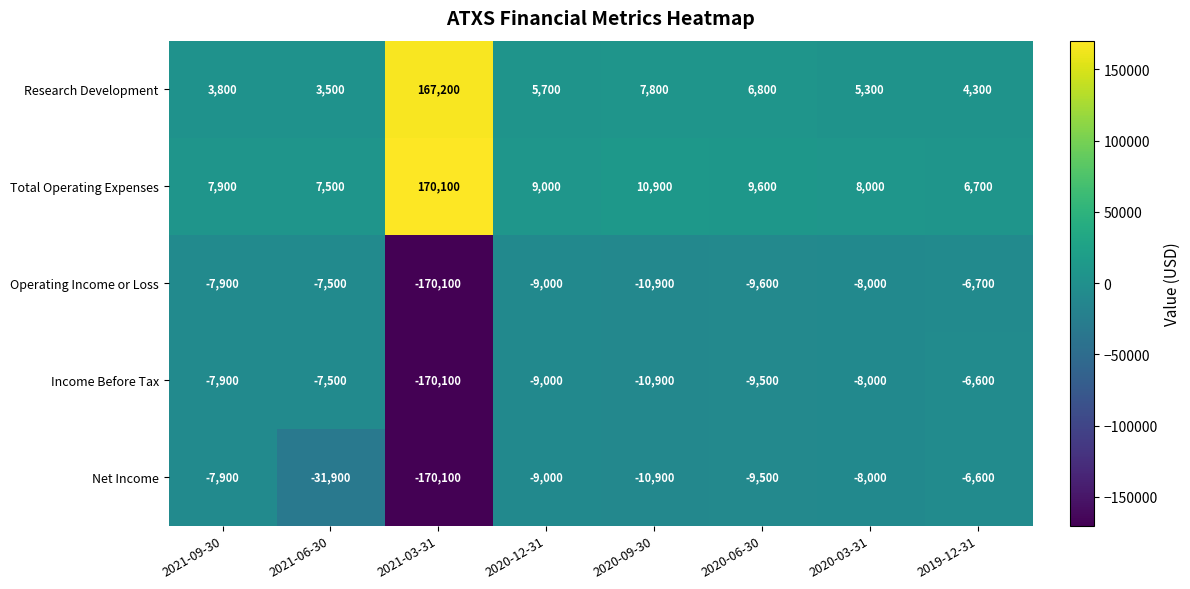

The value of Operating Income or Loss at 2020-09-30 is -16357. True or false?

False